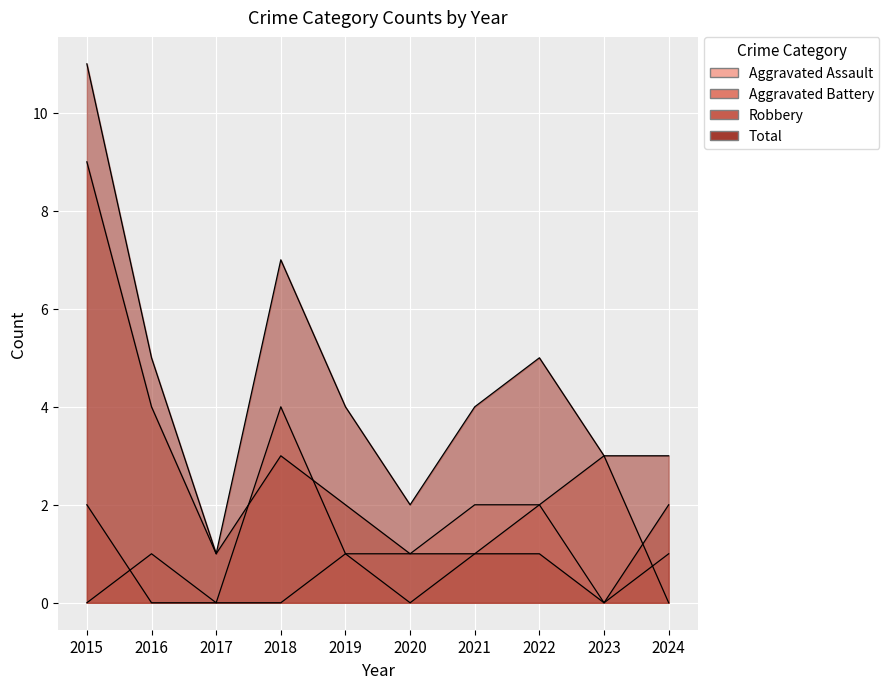

What are all the series names shown in the legend?

Aggravated Assault, Aggravated Battery, Robbery, Total